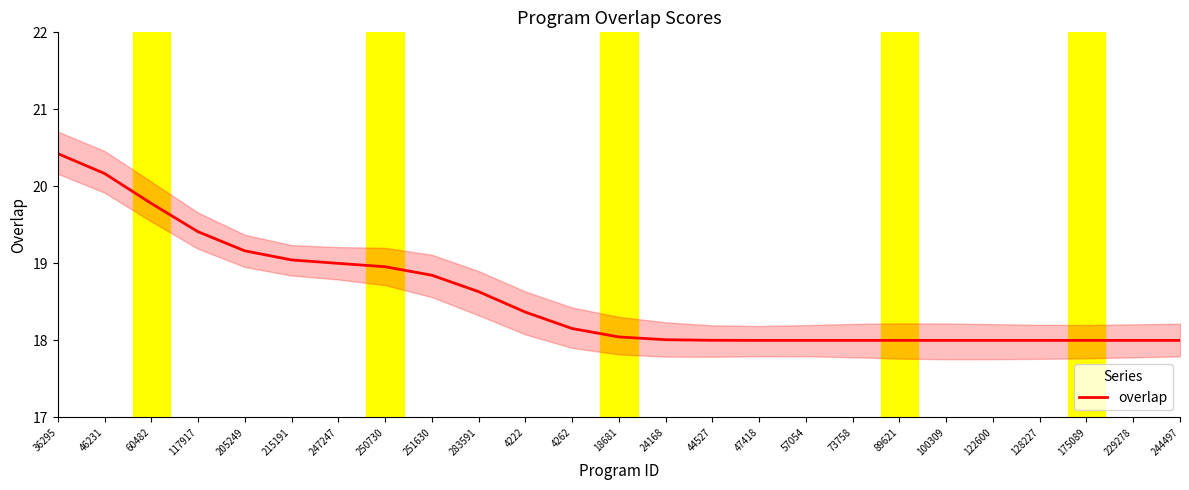

Reading left to right, what are all the values shown in this chart?

20.4	20.2	19.8	19.4	19.2	19.0	19.0	19.0	18.8	18.6	18.4	18.2	18.0	18.0	18.0	18.0	18.0	18.0	18.0	18.0	18.0	18.0	18.0	18.0	18.0